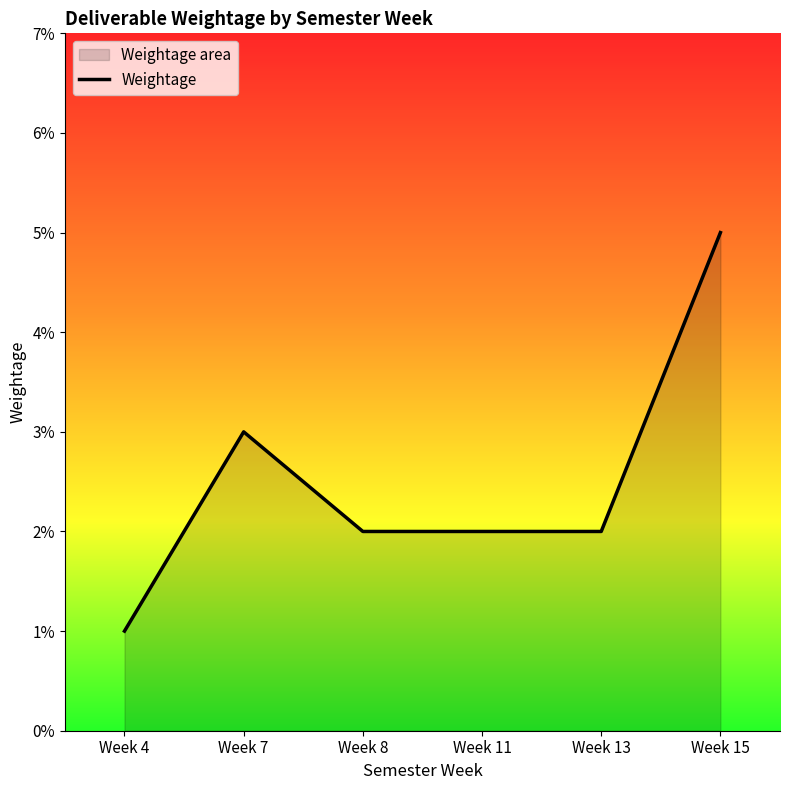

Rank the categories by value from lowest to highest.

Week 4, Week 8, Week 11, Week 13, Week 7, Week 15